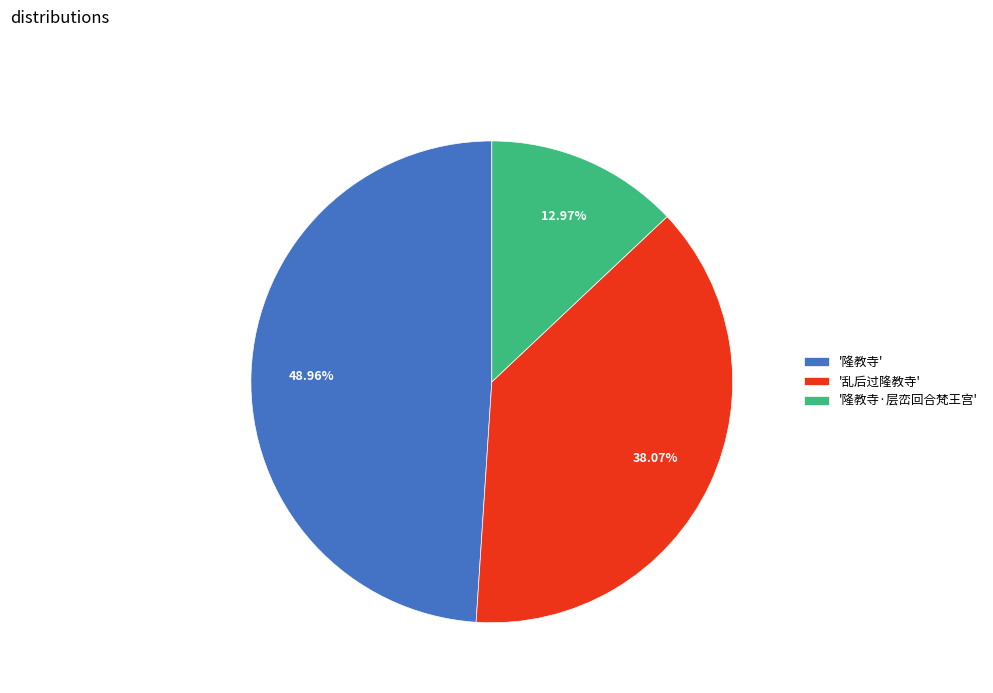

Which category has the biggest portion of the pie?

'隆教寺'